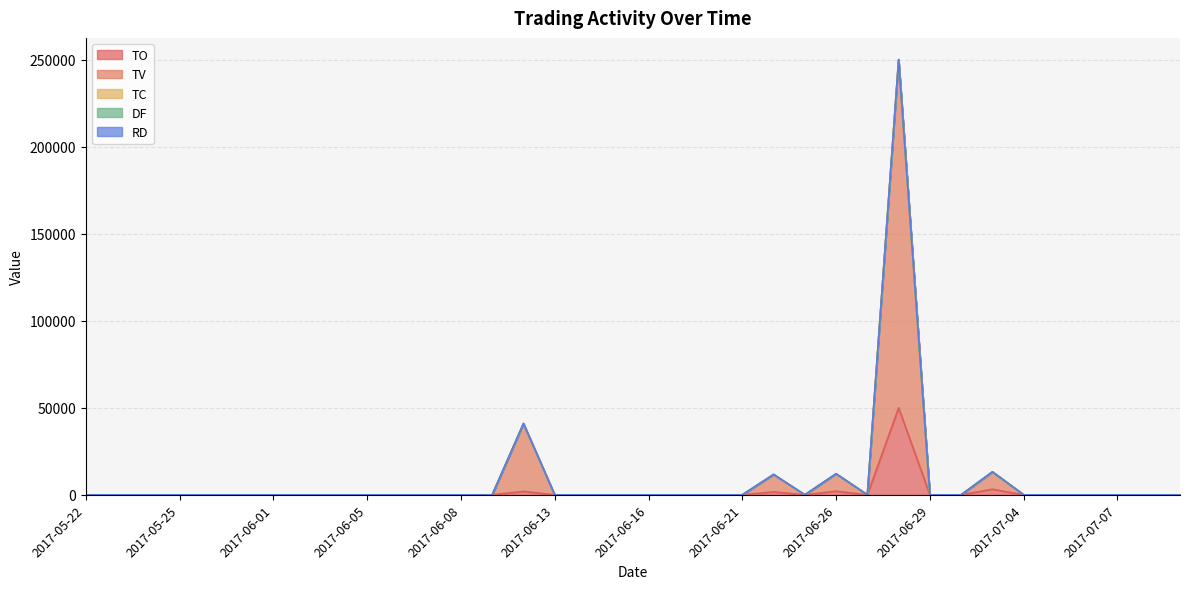

Reading left to right, what are all the values shown in this chart?

TO: 0	0	0	0	0	0	0	0	0	0	0	0	0	0	1950	0	0	0	0	0	0	0	1700	0	2100	0	50000	0	0	3200	0	0	0	0	0	0
TV: 0	0	0	0	0	0	0	0	0	0	0	0	0	0	39000	0	0	0	0	0	0	0	10000	0	10000	0	200000	0	0	10000	0	0	0	0	0	0
TC: 0	0	0	0	0	0	0	0	0	0	0	0	0	0	1	0	0	0	0	0	0	0	1	0	1	0	4	0	0	1	0	0	0	0	0	0
DF: 0	0	0	0	0	0	0	0	0	0	0	0	0	0	0	0	0	0	0	0	0	0	0	0	0	0	0	0	0	0	0	0	0	0	0	0
RD: 0	0	0	0	0	0	0	0	0	0	0	0	0	0	0	0	0	0	0	0	0	0	0	0	0	0	0	0	0	0	0	0	0	0	0	0